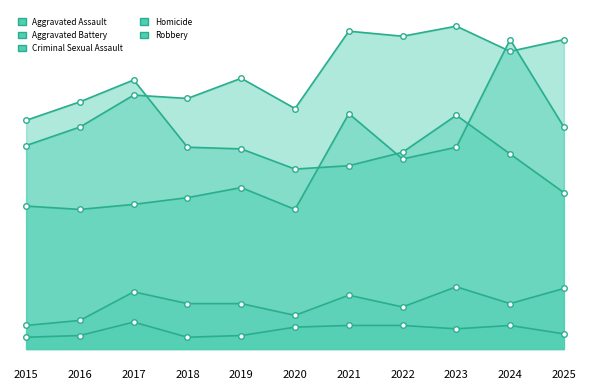

Does the chart have visible grid lines?

No